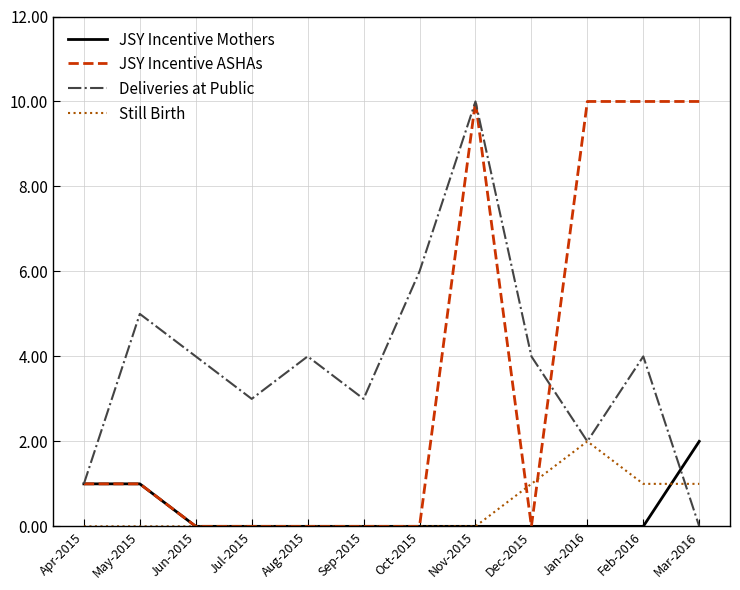

How many values in Deliveries at Public are above zero?

11